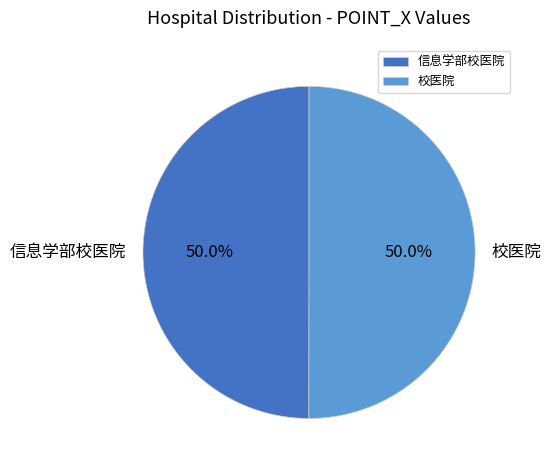

What is the ratio of the value at 信息学部校医院 to the value at 校医院?

1.0